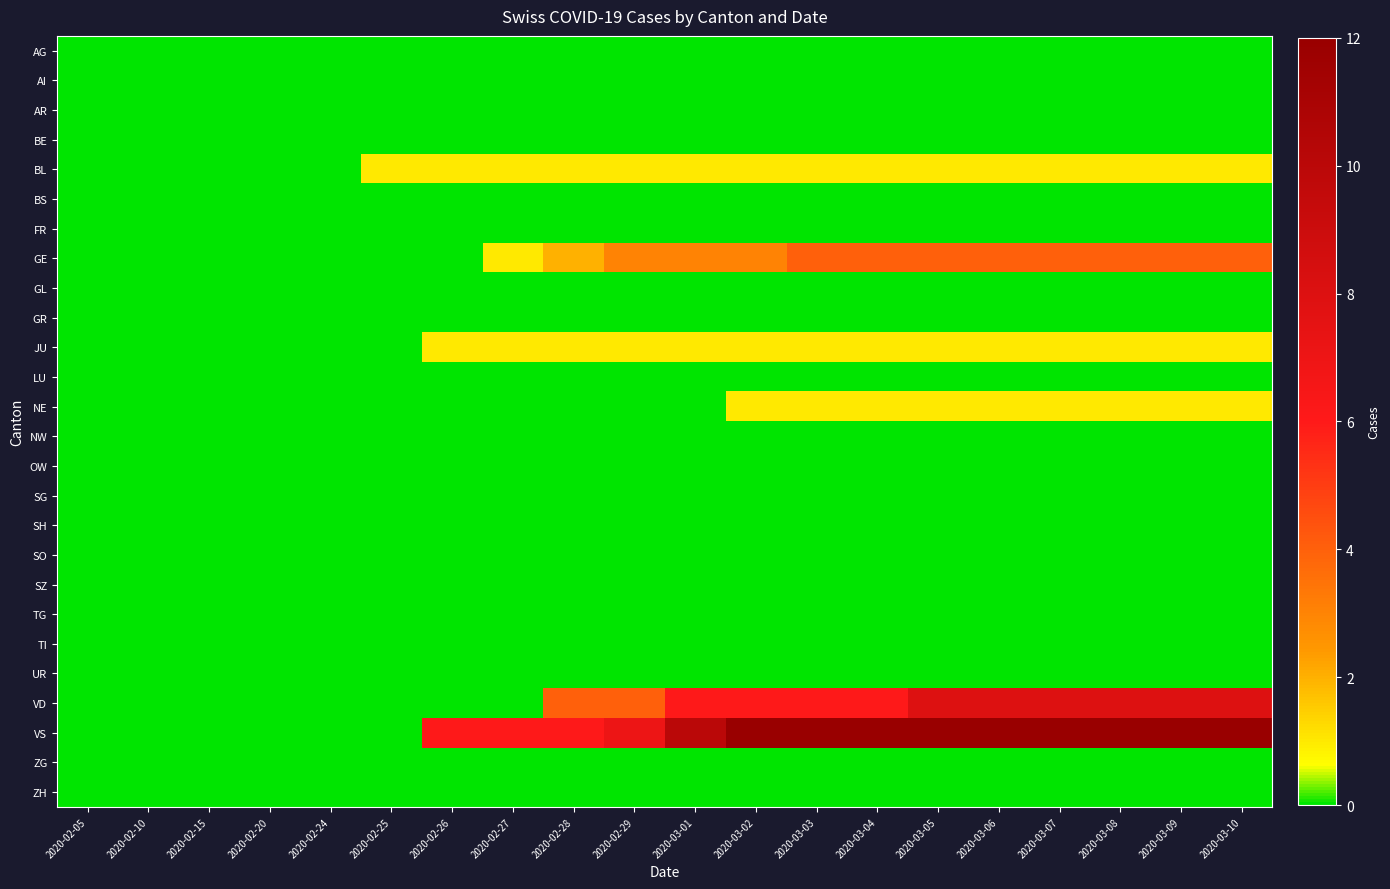

At how many categories does at least one series exceed 3?

14